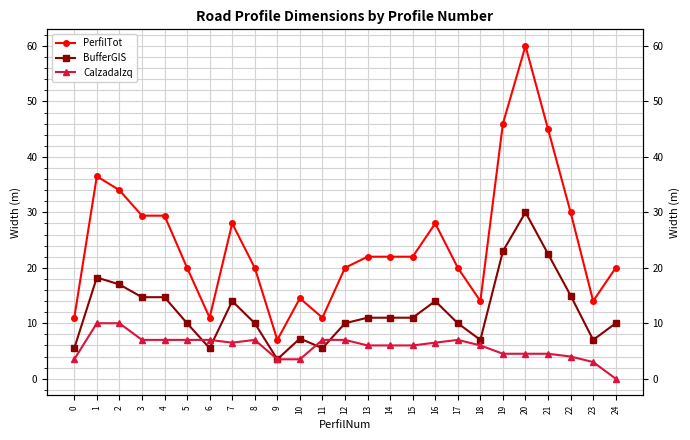

Does the chart have visible grid lines?

Yes